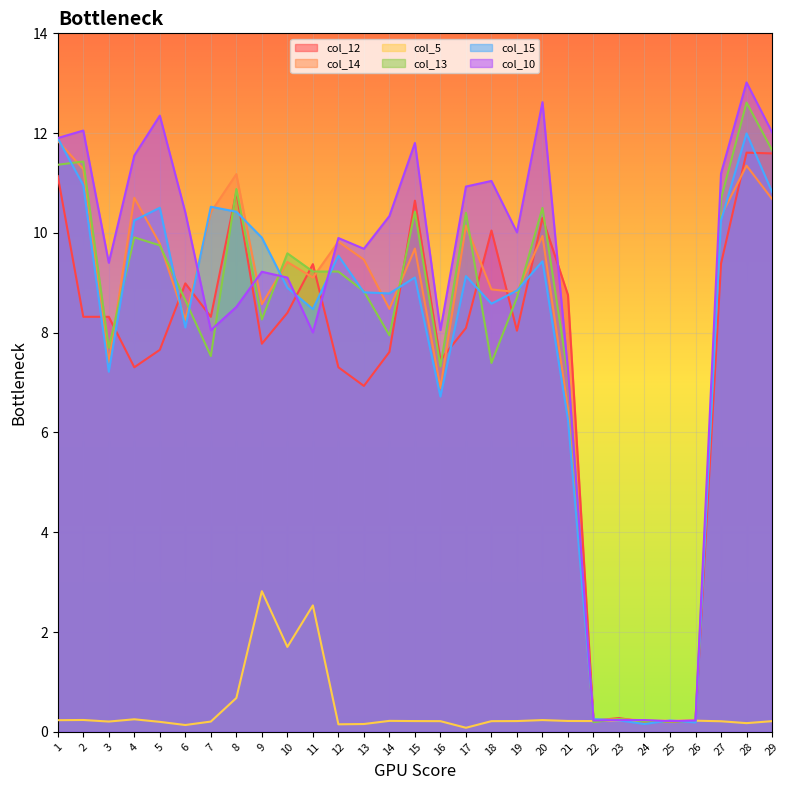

What is the total value across all series at 23?

1.5